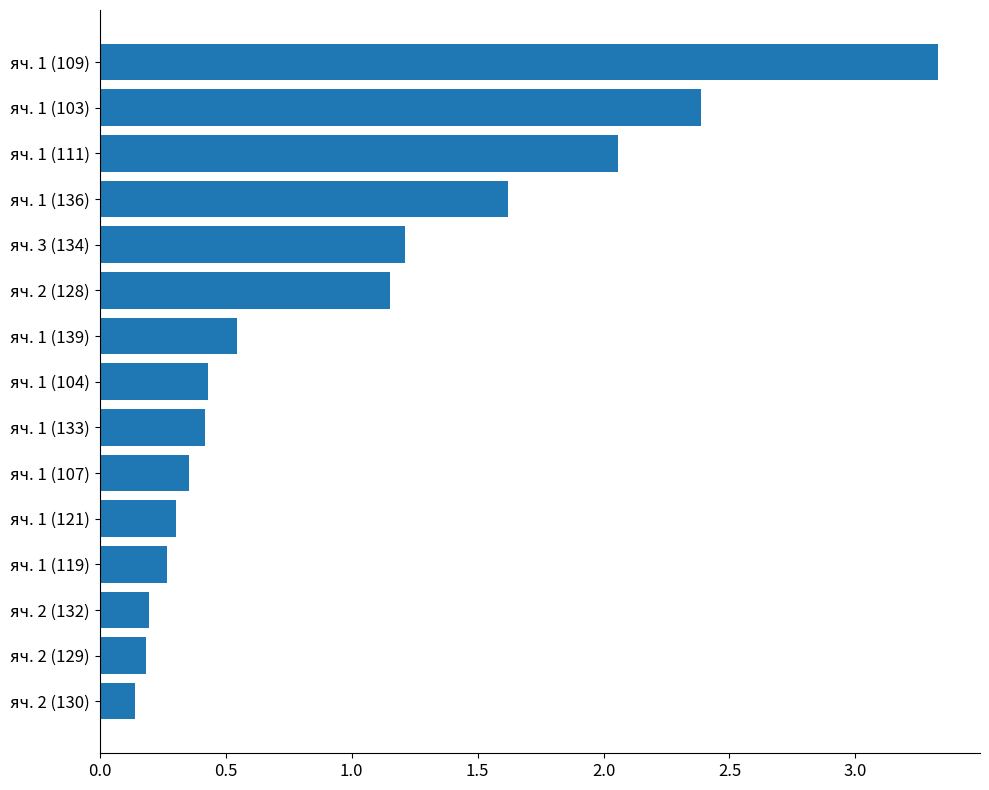

The value at яч. 2 (129) is 0.2. True or false?

True